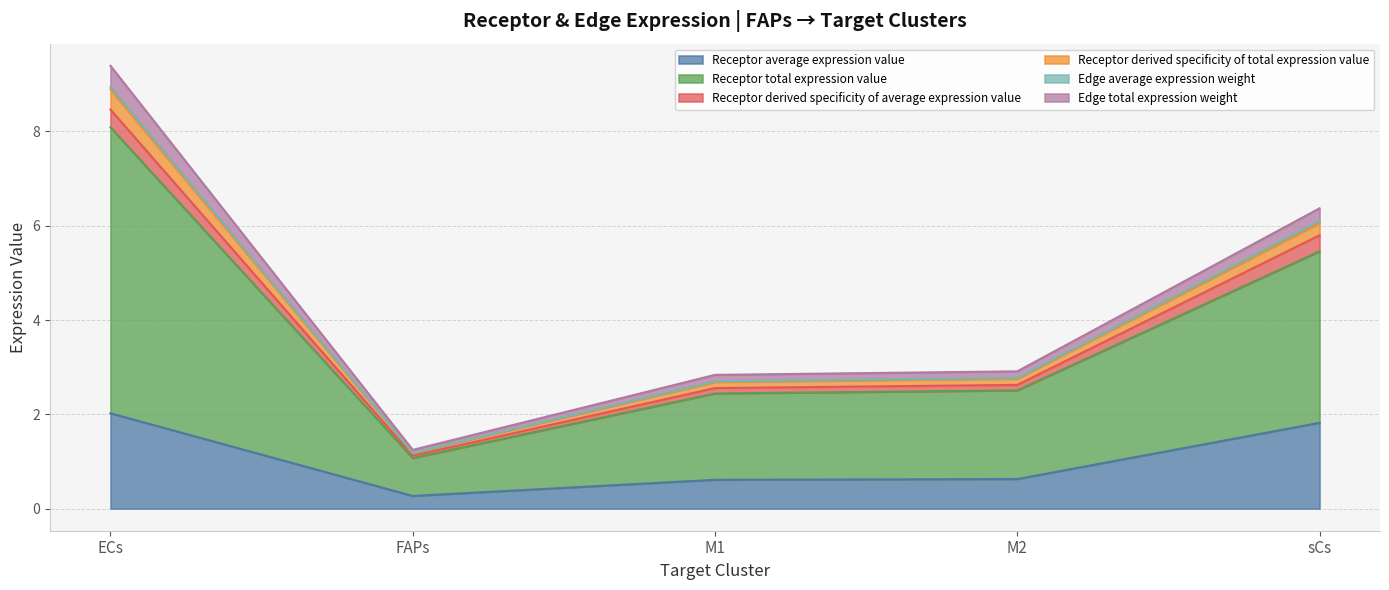

How many lines are shown in the chart?

6